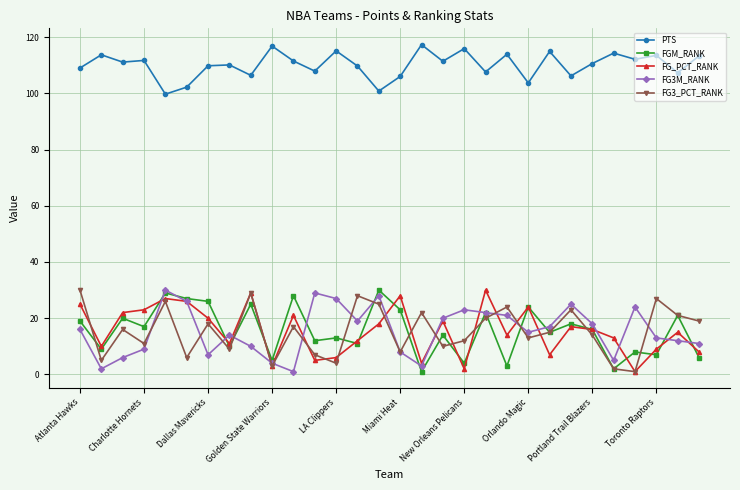

What is the value of the FGM_RANK point at the 10th from the left?

5.0